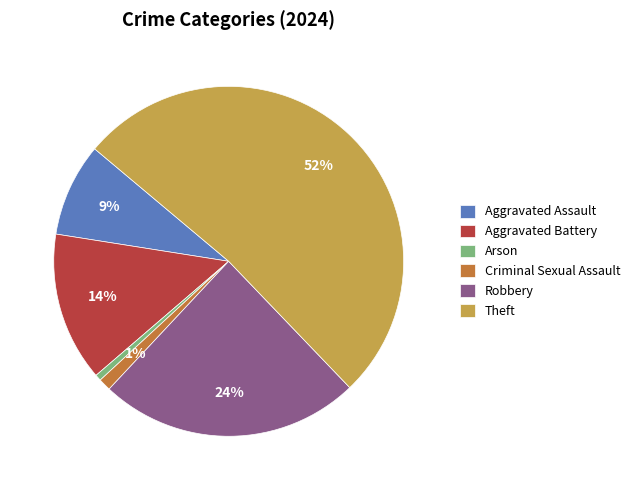

Which category accounts for the majority?

Theft